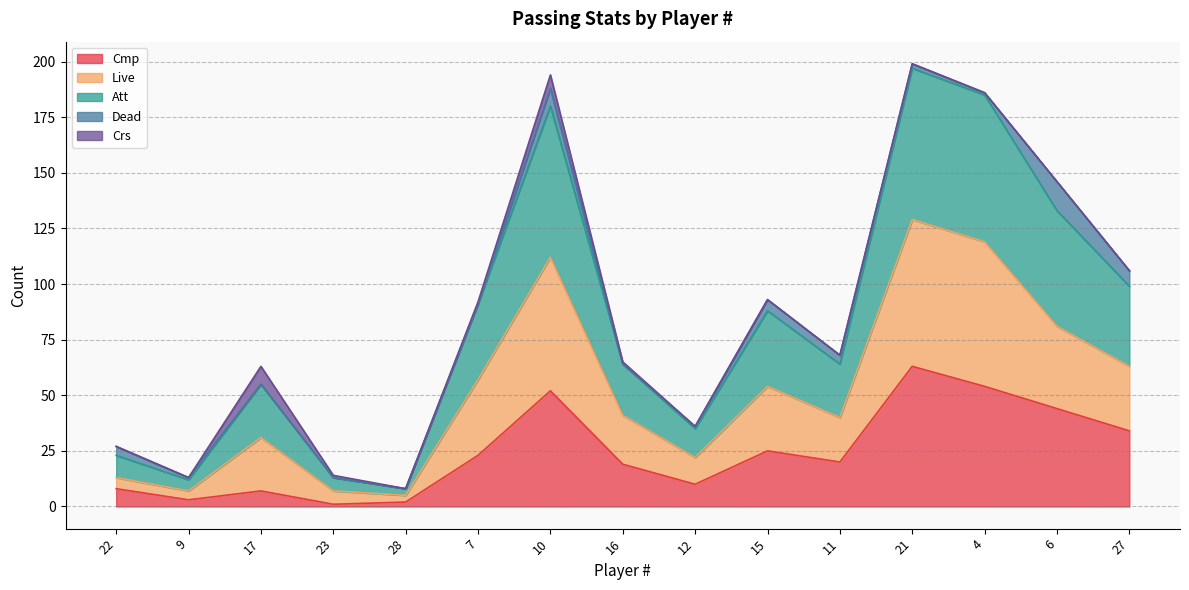

Which label corresponds to the largest value in the chart?

21